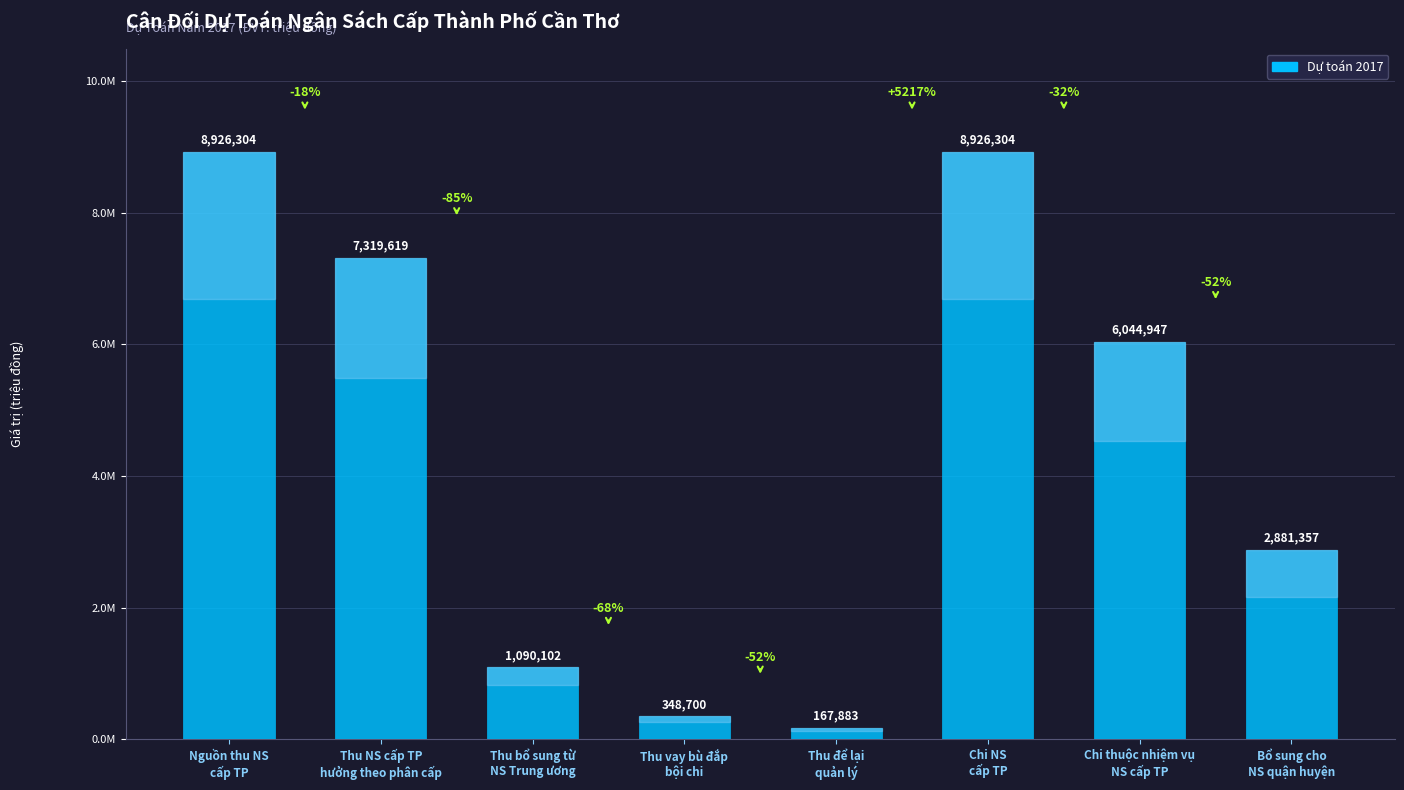

Are the bars grouped side by side (vs. stacked)?

No